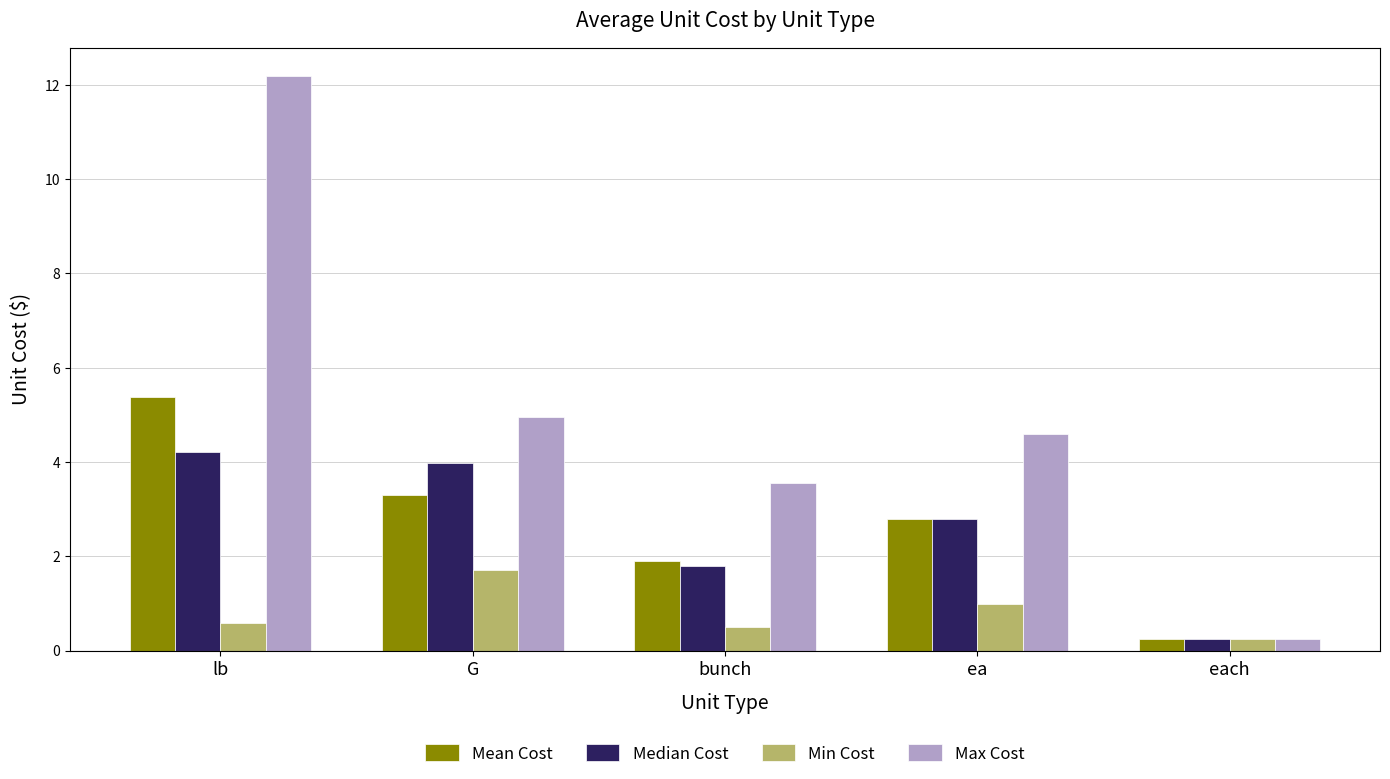

What is the difference between the maximum and minimum values in the Max Cost series?

11.9